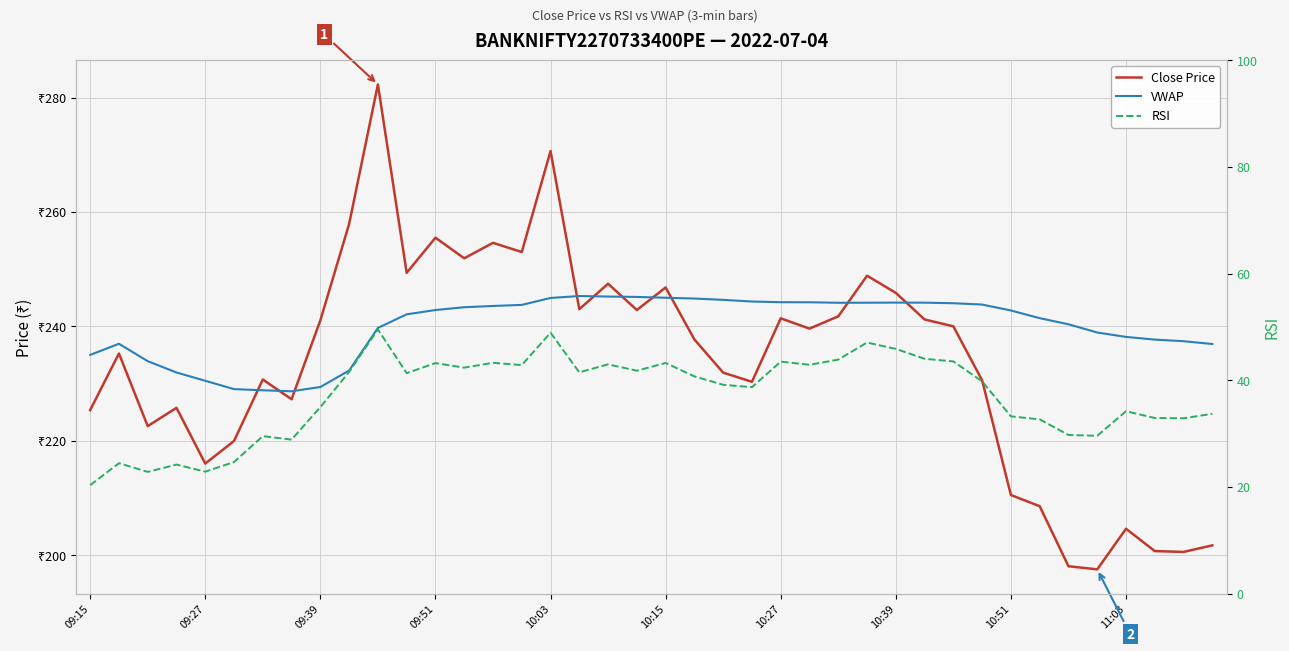

True or false: Close Price has a value of 230.3 at 23.

True